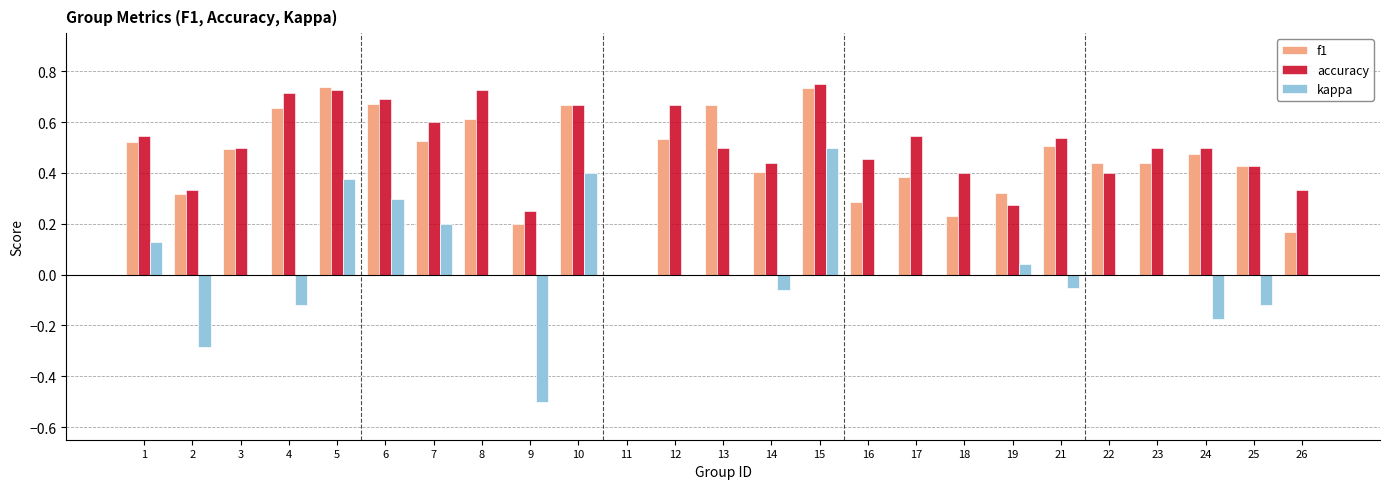

Is it true that accuracy equals 0.7 at 10?

True